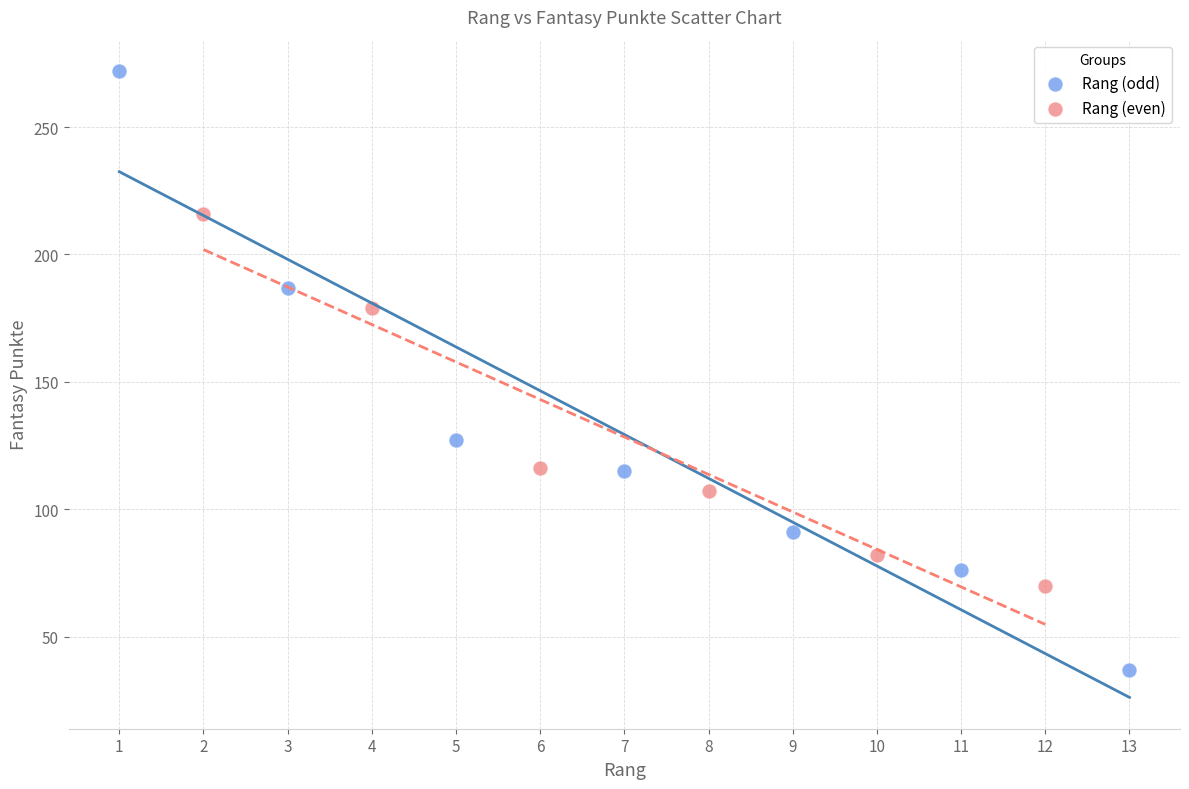

Which series has the widest spread of Y values?

Rang (odd)